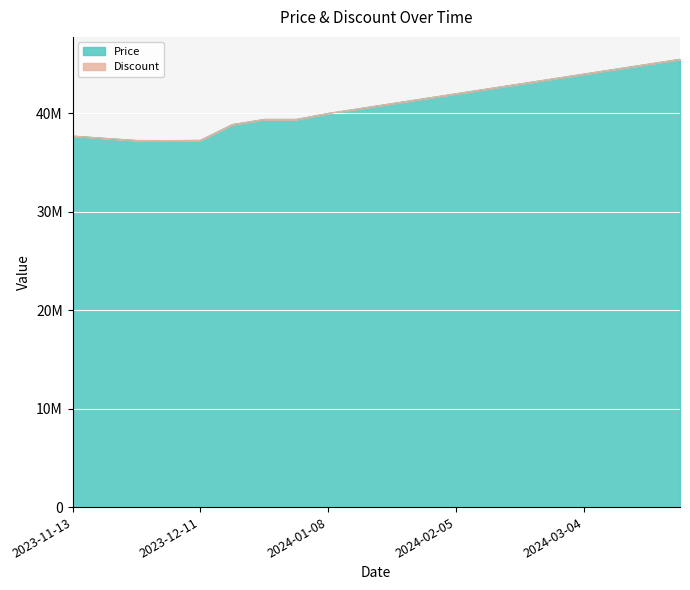

Reading right to left, transcribe all the data shown in this chart.

2024-03-25=45500000	2024-03-18=45000000	2024-03-11=44500000	2024-03-04=44000000	2024-02-26=43500000	2024-02-19=43000000	2024-02-12=42500000	2024-02-05=42000000	2024-01-29=41500000	2024-01-22=41000000	2024-01-15=40500000	2024-01-08=40000000	2024-01-01=39390000	2023-12-25=39390000	2023-12-18=38870000	2023-12-11=37260000	2023-12-04=37240000	2023-11-27=37250000	2023-11-20=37470000	2023-11-13=37700000